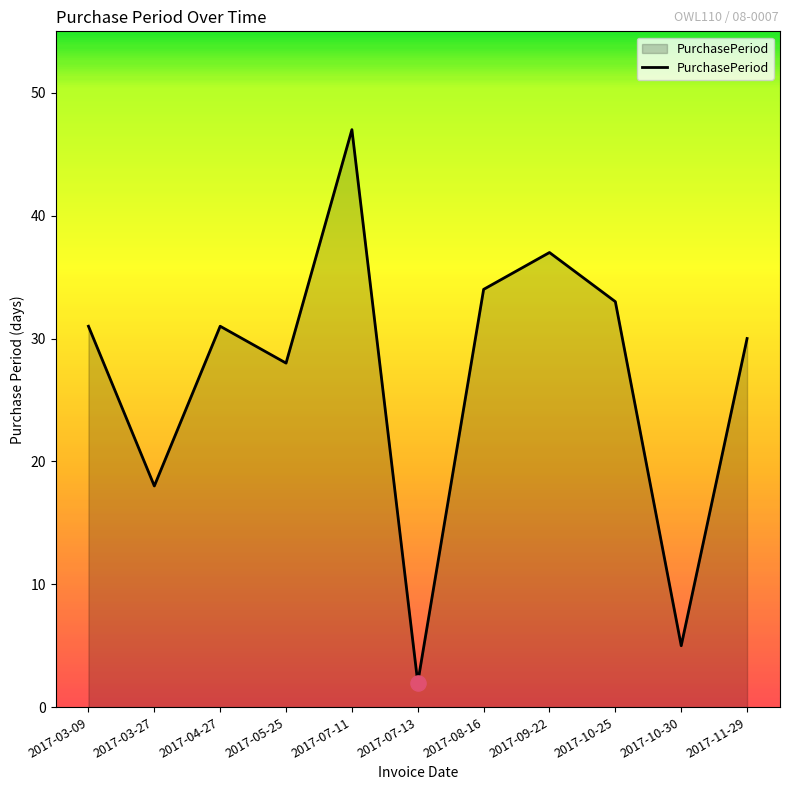

What is the change in value from 2017-07-11 to 2017-10-30?

-42